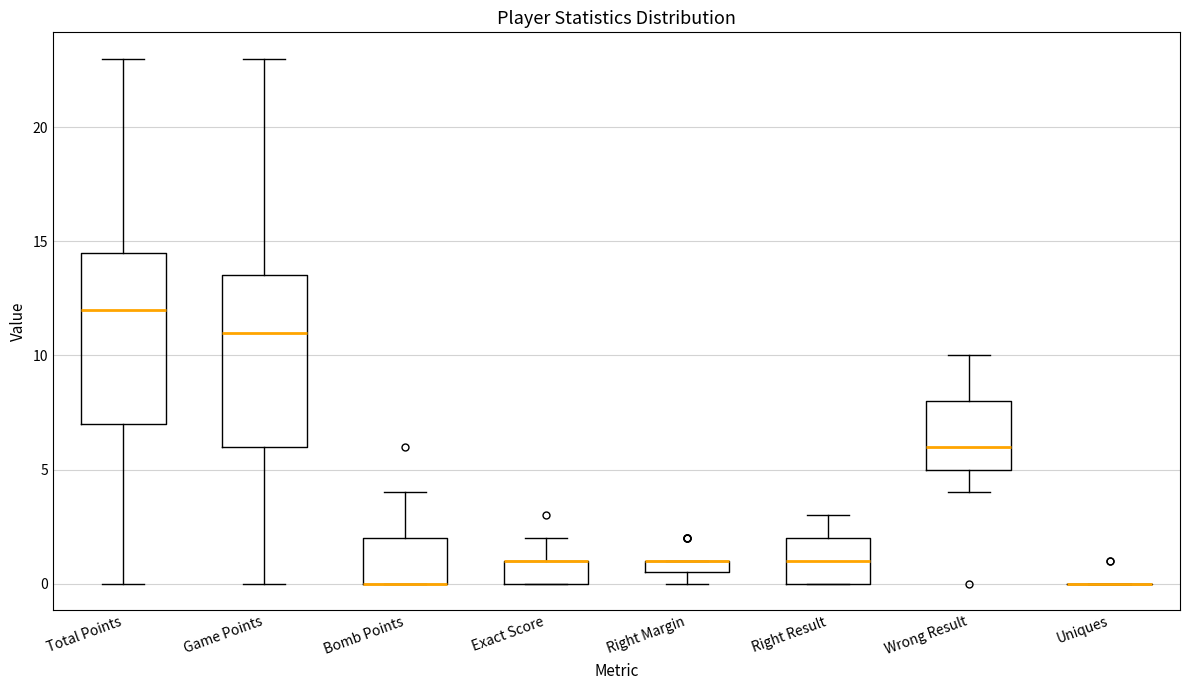

Where is the upper edge of the box for Right Result on the y-axis? The values are not printed on the chart, so give them approximately, as read against the axis.

2.0